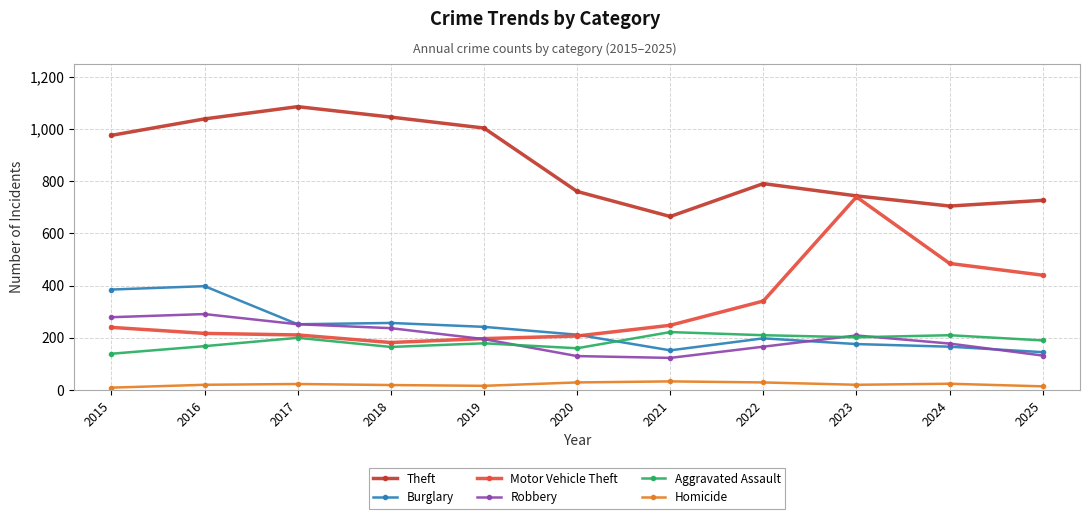

In Motor Vehicle Theft, how many points are lower than both neighbors (excluding endpoints)?

1